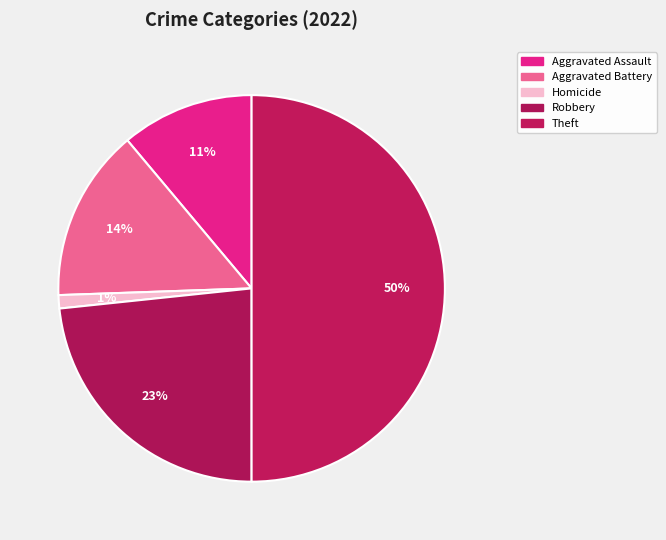

How many slices are in this pie chart?

5